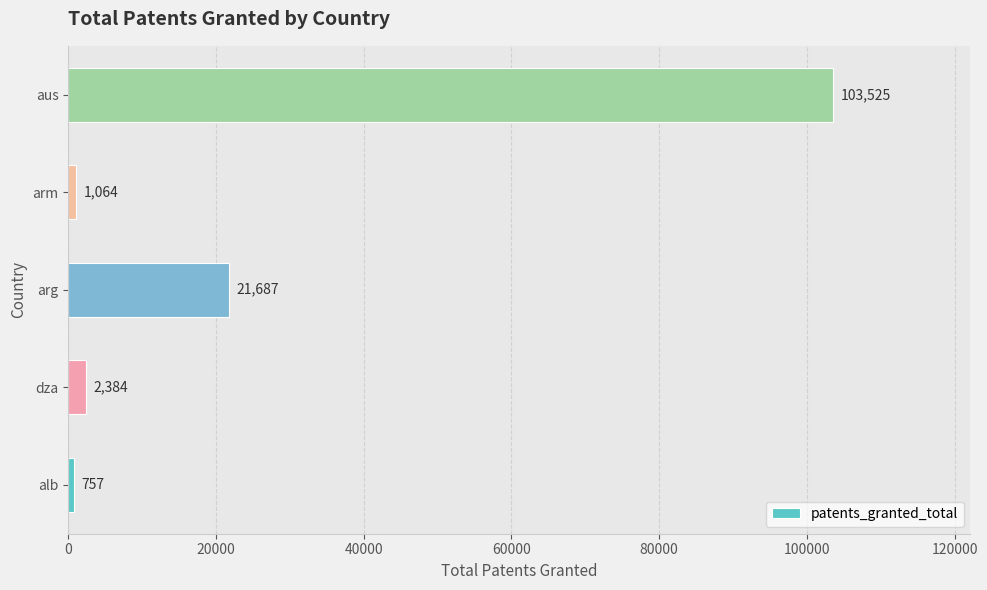

Which has a higher value, dza or aus?

aus